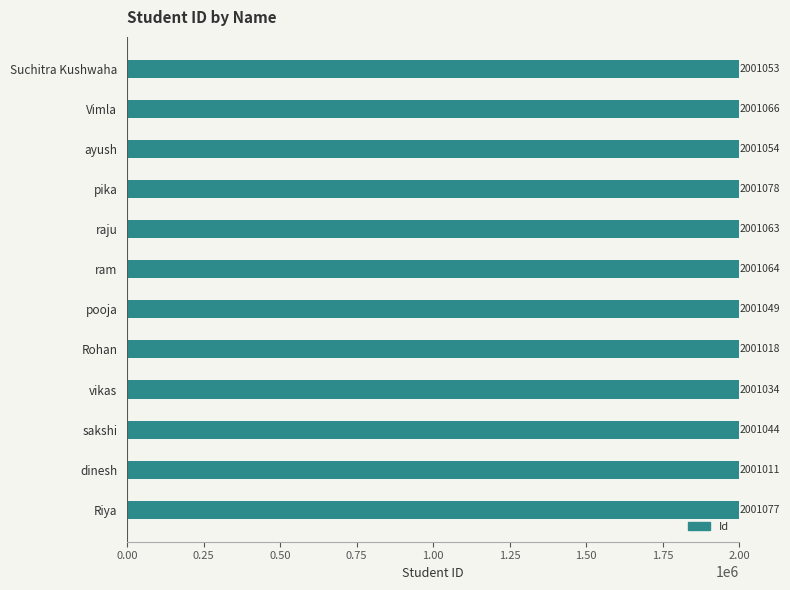

Rank the categories by value from lowest to highest.

dinesh, Rohan, vikas, sakshi, pooja, Suchitra Kushwaha, ayush, raju, ram, Vimla, Riya, pika